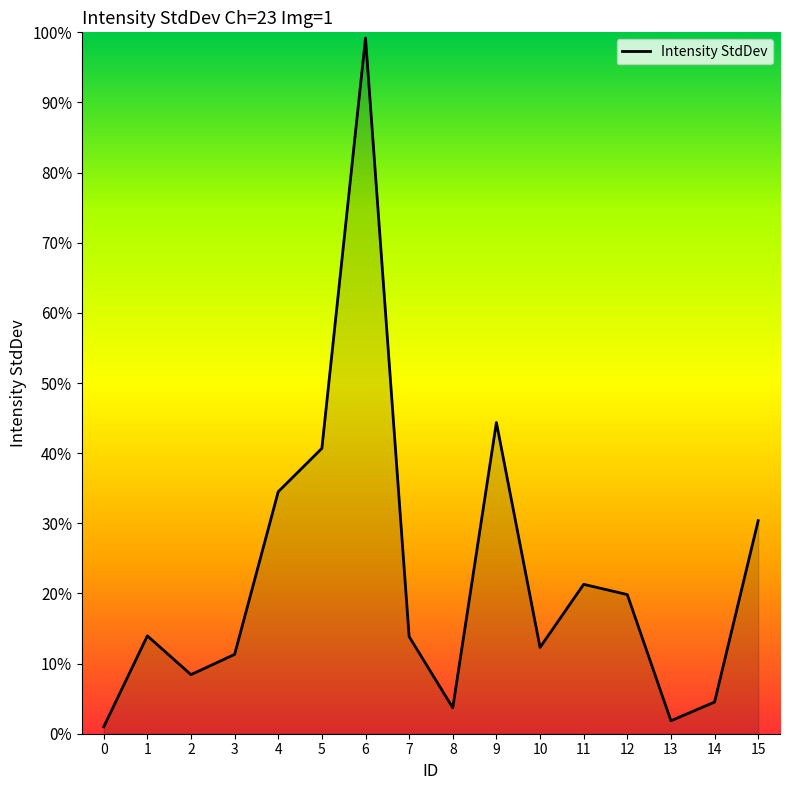

True or false: the data shows 18.7 at 3.

False